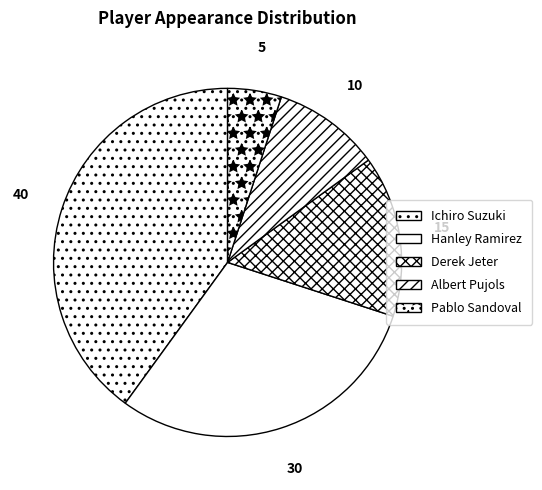

Does Albert Pujols account for over 50% of the chart?

No